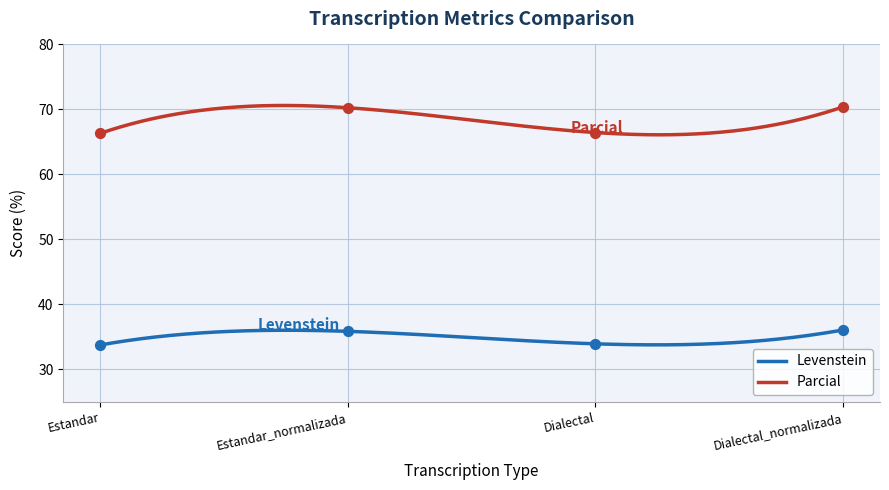

What are all the series names shown in the legend?

Levenstein, Parcial